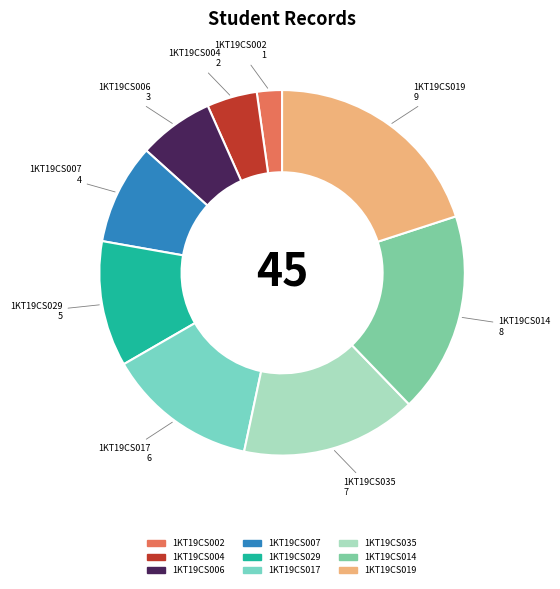

Do 1KT19CS017 and 1KT19CS004 together represent more than half of the pie?

No